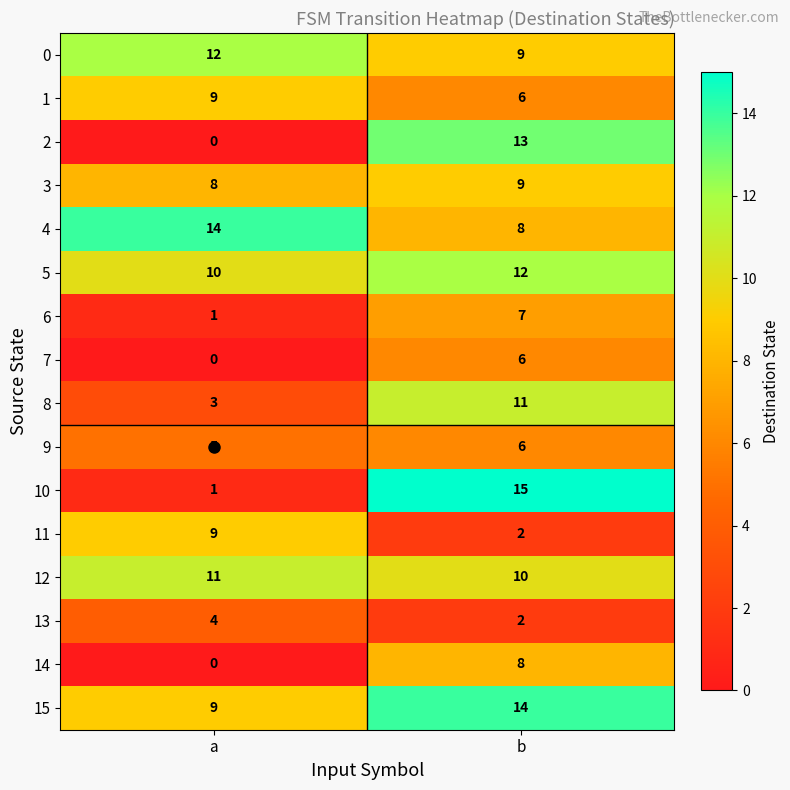

Is it true that 0 equals 12 at a?

True